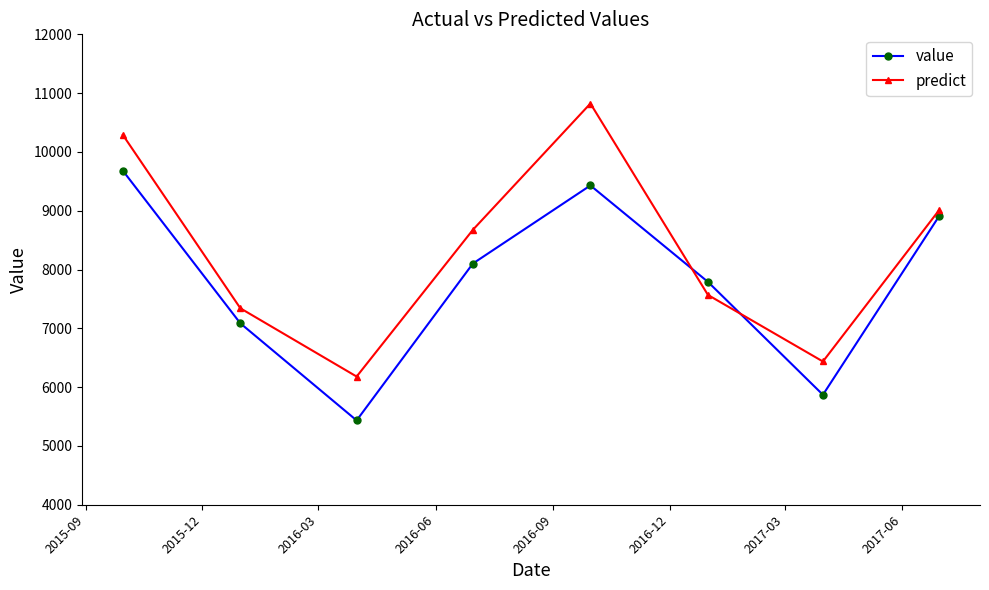

Which series has the largest range (max minus min)?

predict